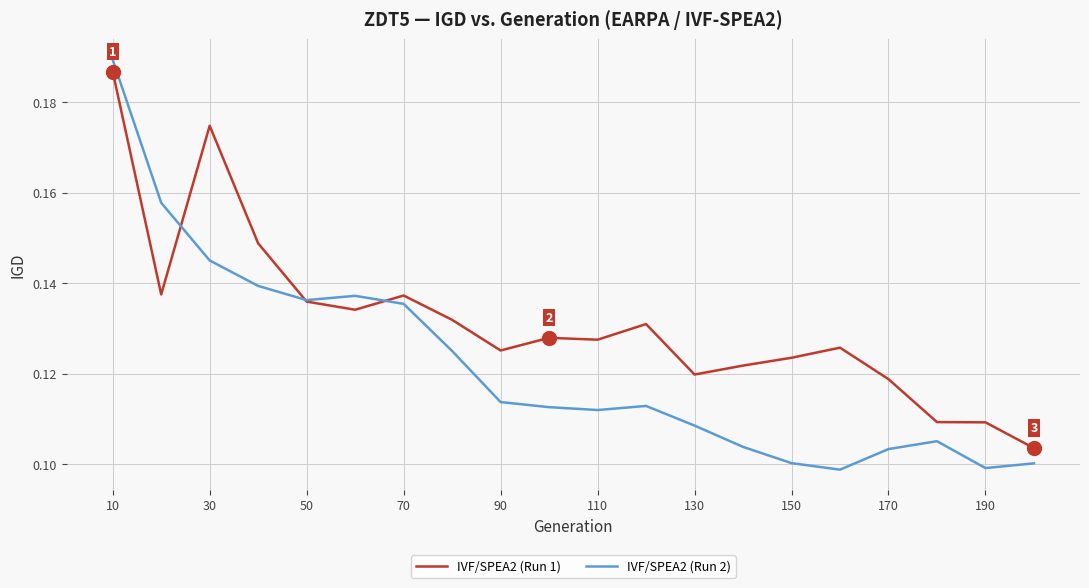

List the series in order of their overall mean, lowest first.

IVF/SPEA2 (Run 2), IVF/SPEA2 (Run 1)